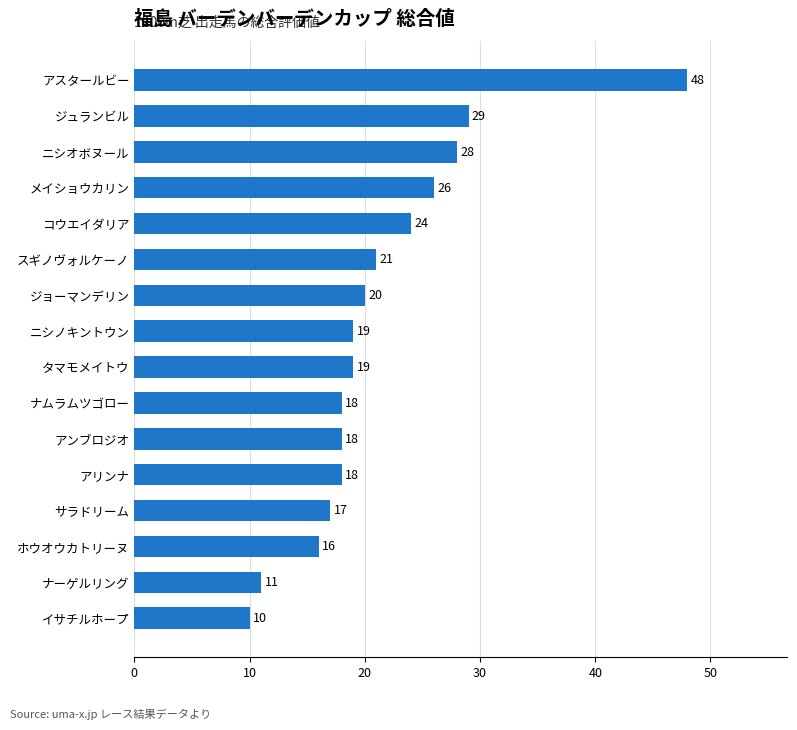

Are the bars horizontal?

Yes